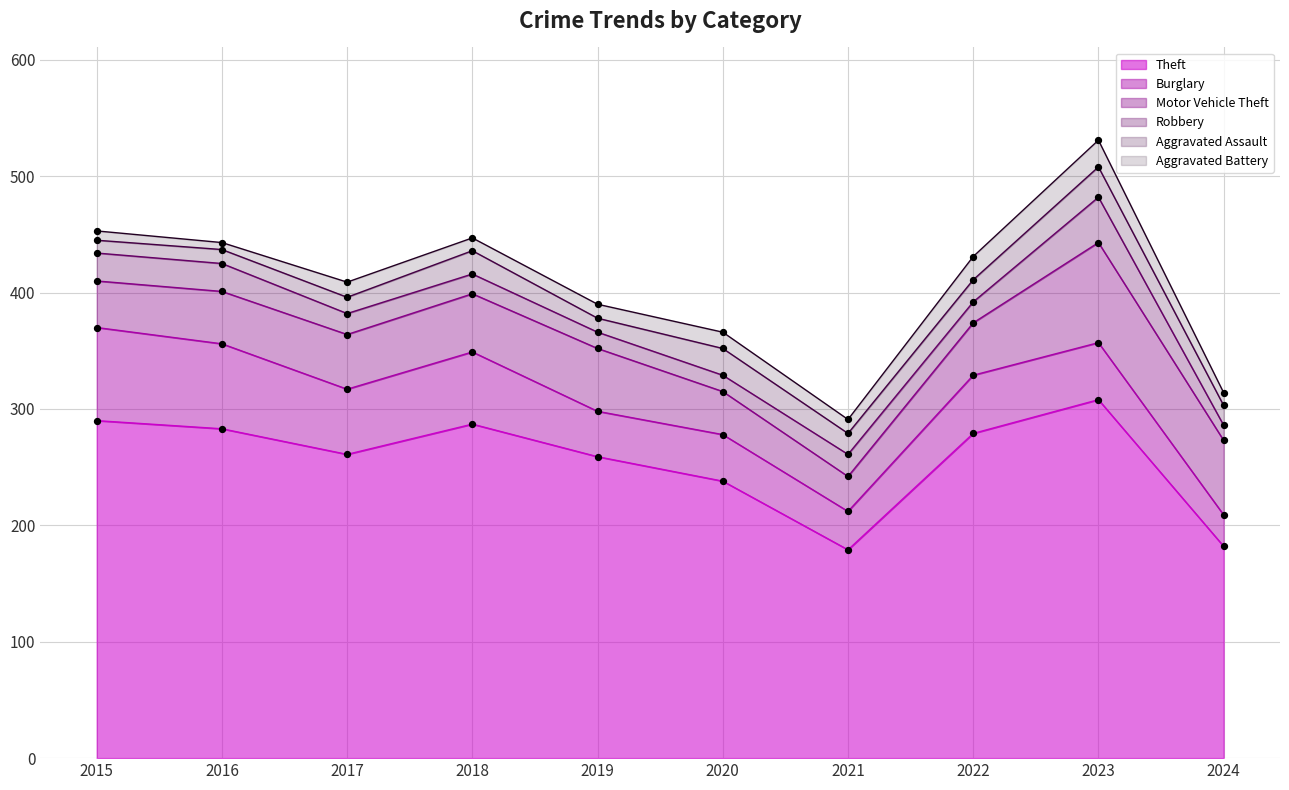

Which series has the largest total across all categories?

Theft